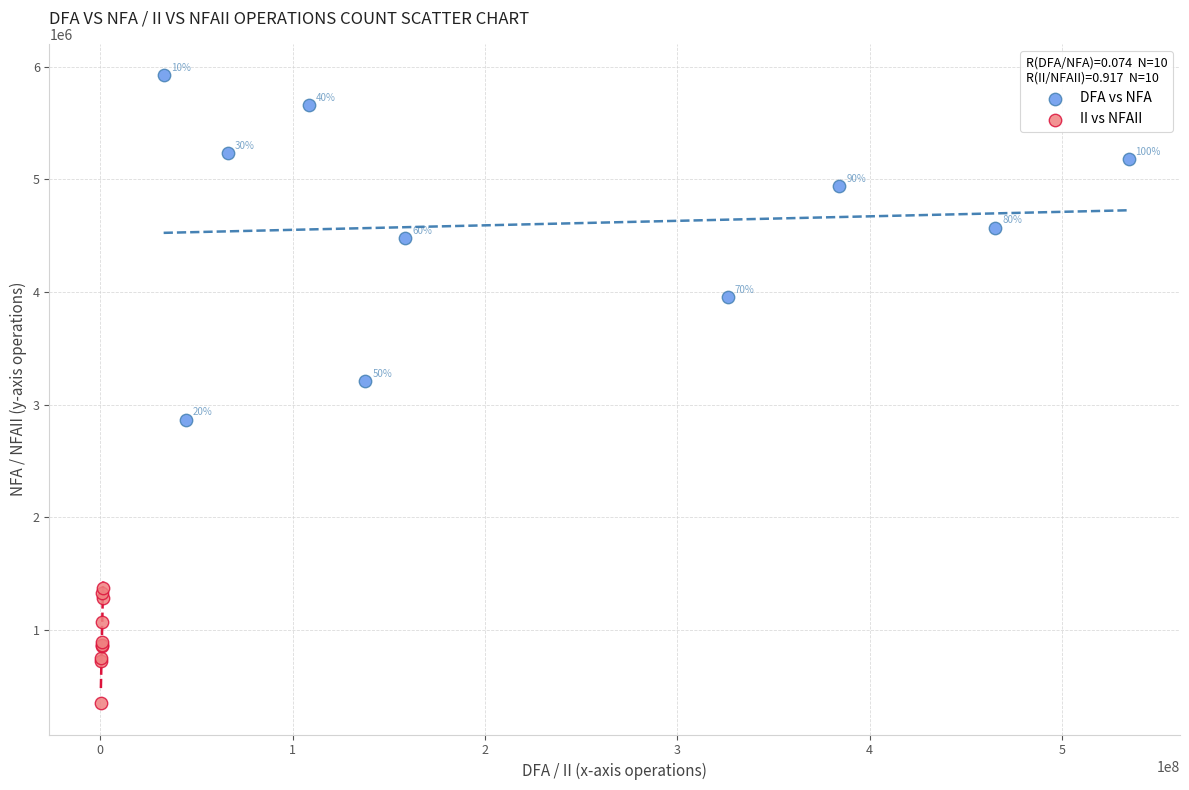

Which series reaches the maximum Y coordinate?

DFA vs NFA